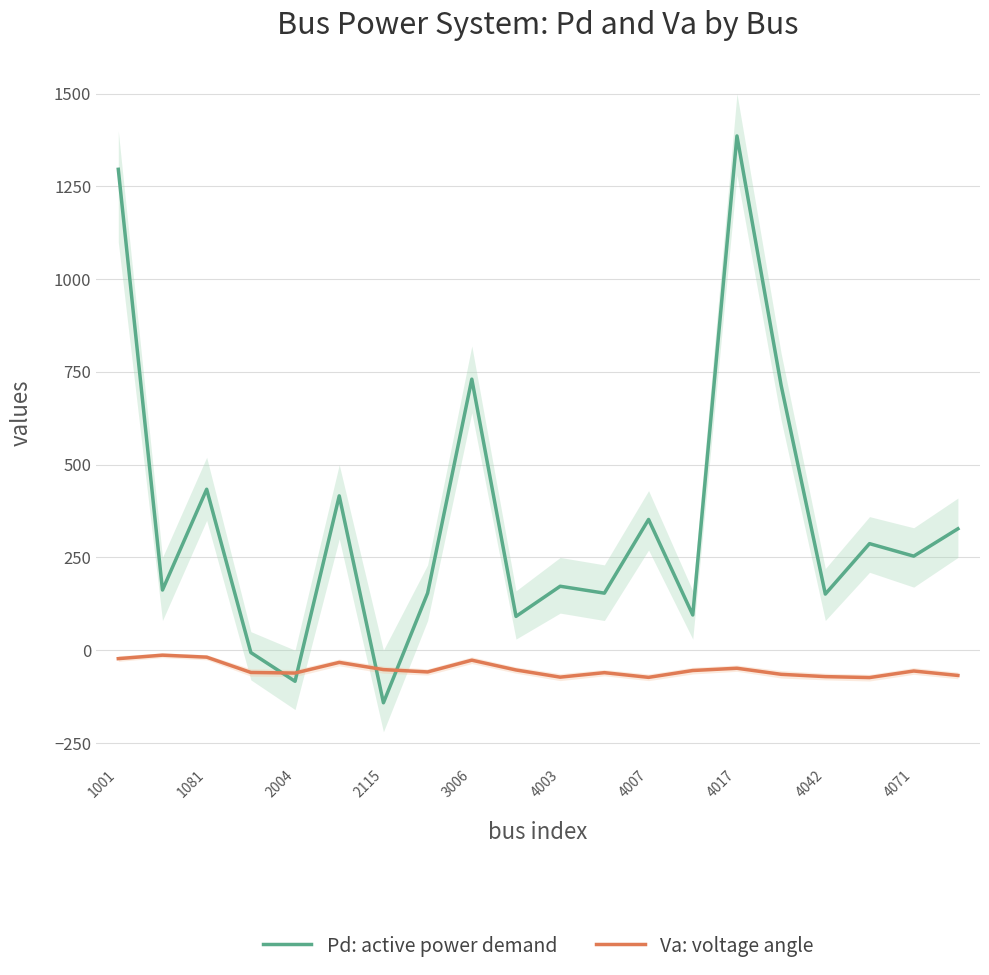

Does the chart display data point markers on the line(s)?

No